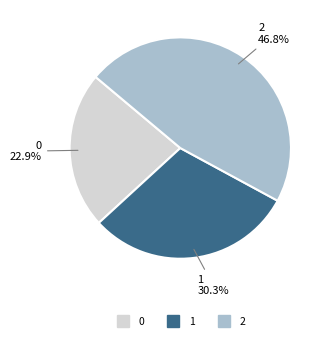

What percentage is the 0 slice, to the nearest percent?

23%